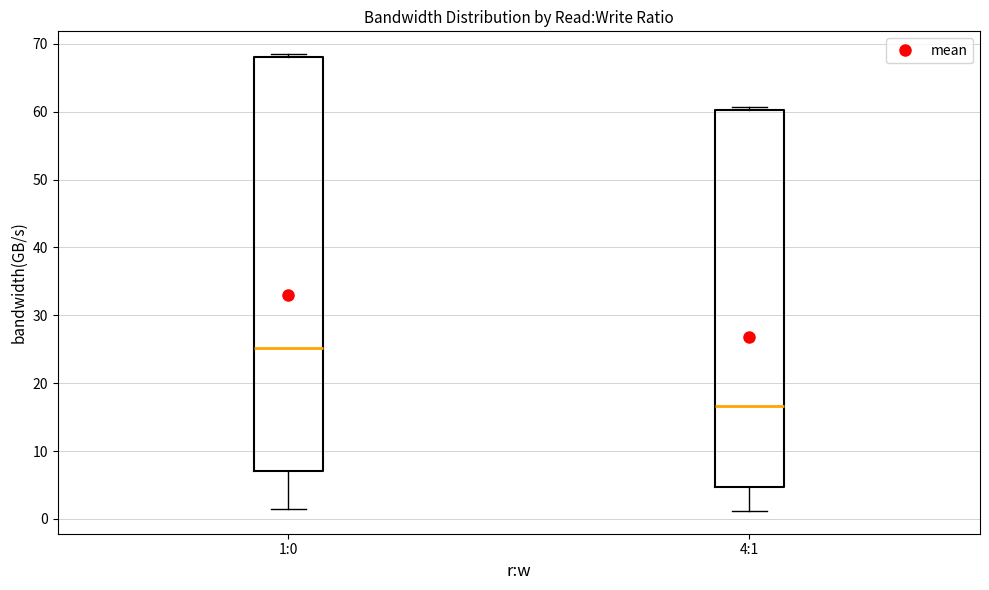

Reading left to right, transcribe this box plot: for each box, give where its median line is, the range the box spans, and where its two whiskers end, as read against the y-axis. The values are not printed on the chart, so give them approximately, as read against the axis.

1:0: median 25, box 7 to 68, whiskers 1 to 68 (just above the box's upper edge)
4:1: median 17, box 5 to 60, whiskers 1 to 61